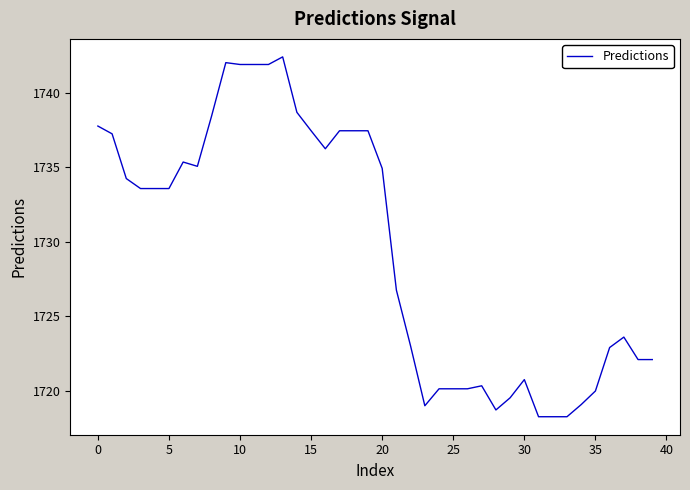

What is the smallest value displayed?

1718.3